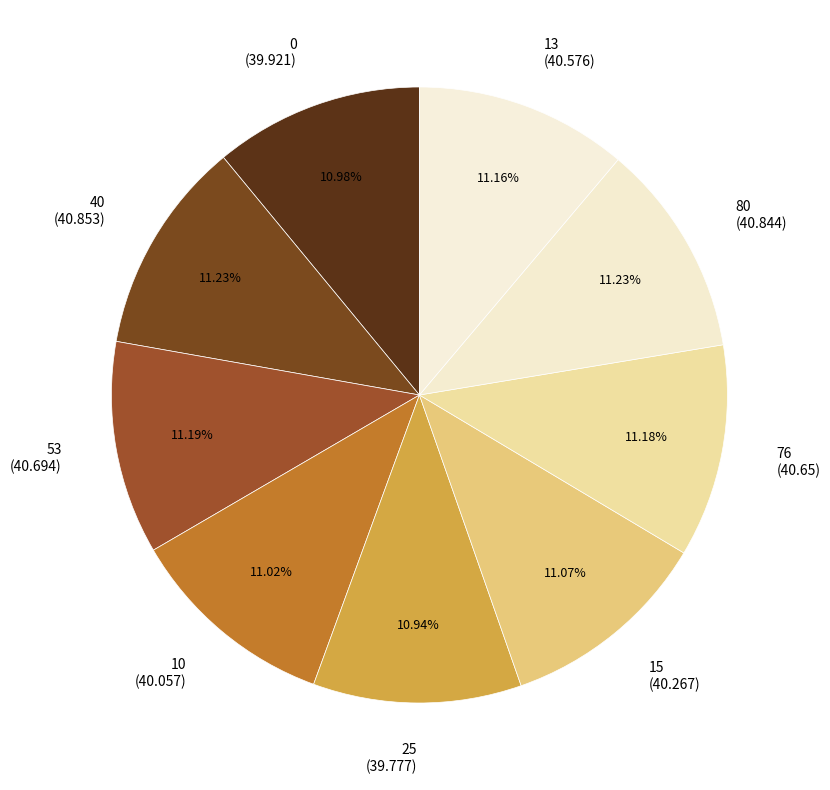

How many slices are in this pie chart?

9